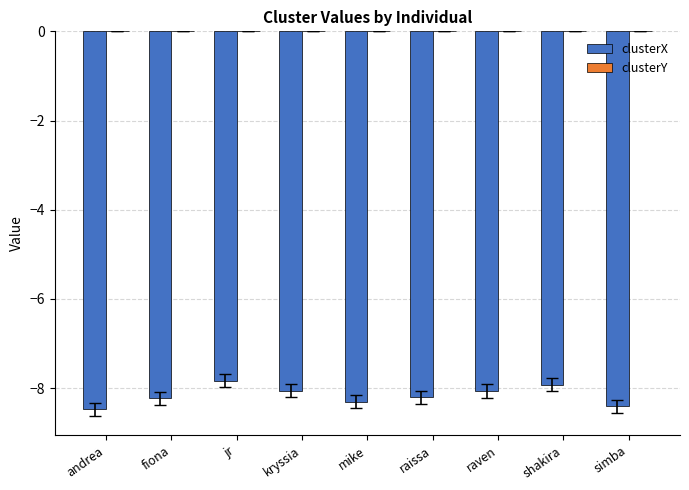

The clusterX series shows -8.3 at mike. True or false?

True